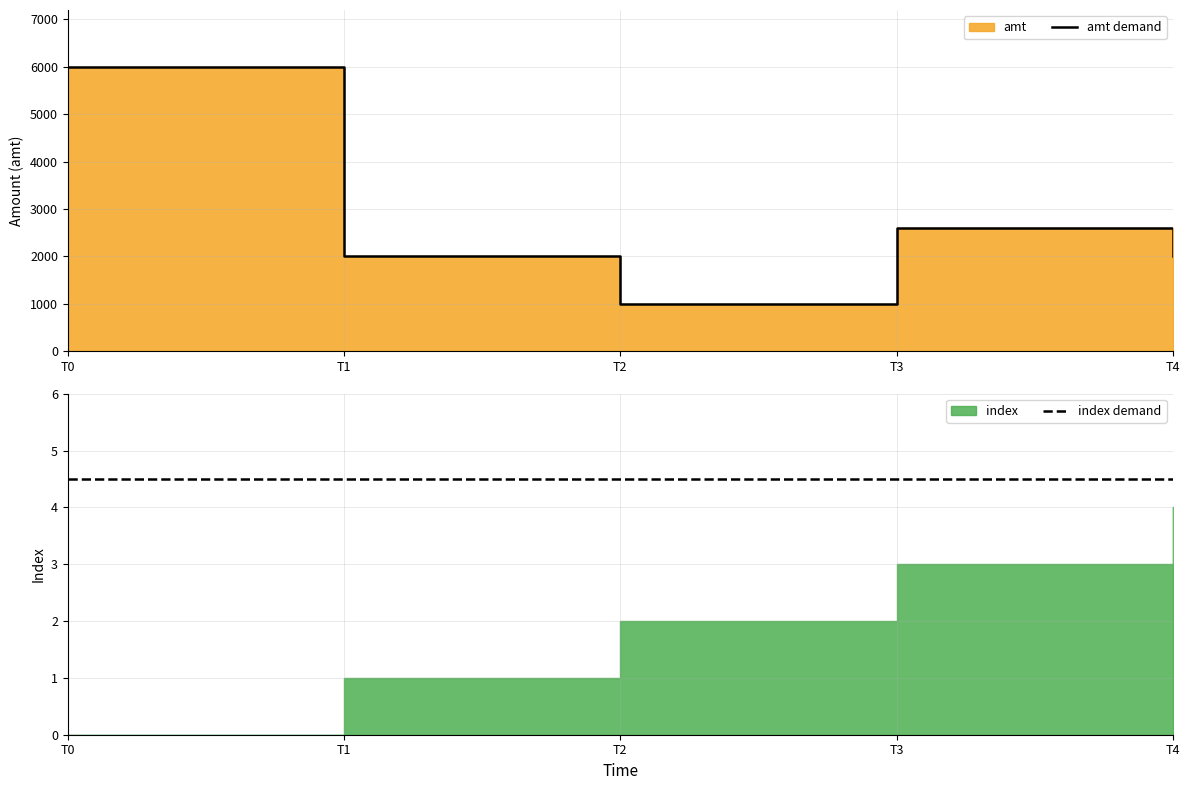

True or false: index demand has a value of 4.5 at T1.

True